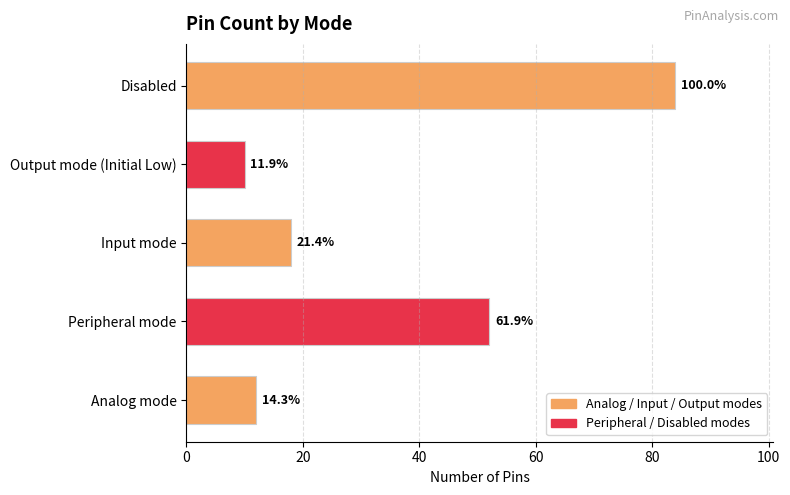

How many bars are there in total?

5